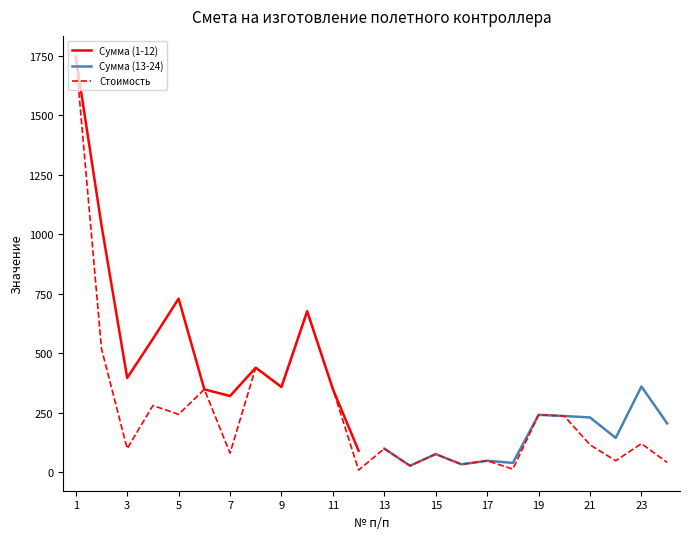

How many lines are shown in the chart?

3